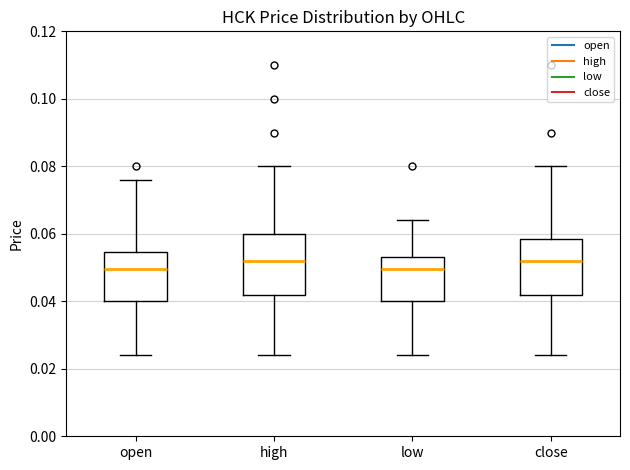

Where does the lower whisker of the box for high end on the y-axis? The values are not printed on the chart, so give them approximately, as read against the axis.

0.024